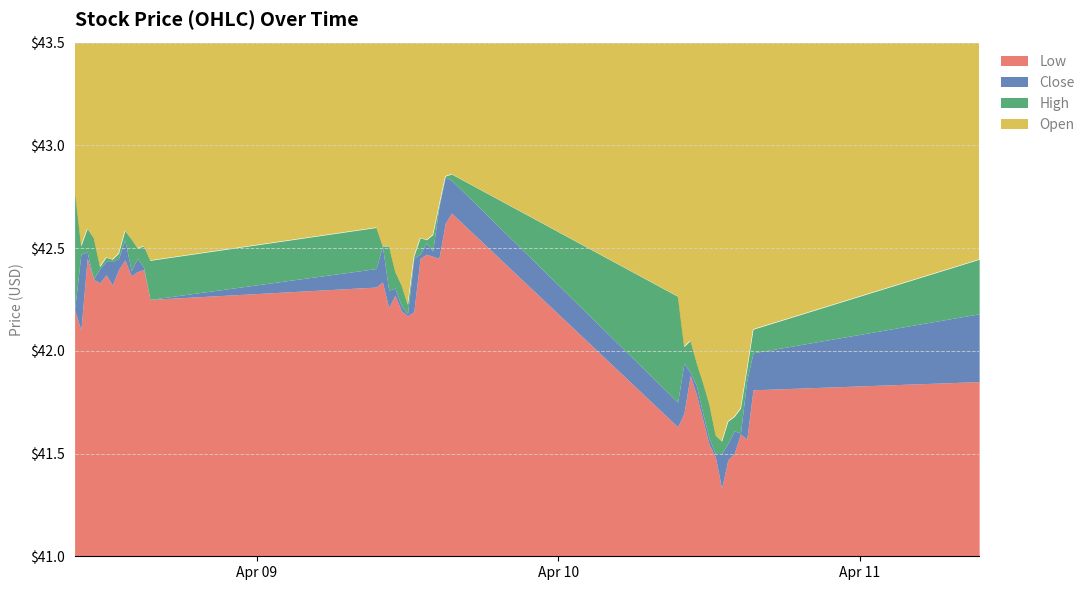

What is the difference between the maximum and minimum values in the Low series?

1.3